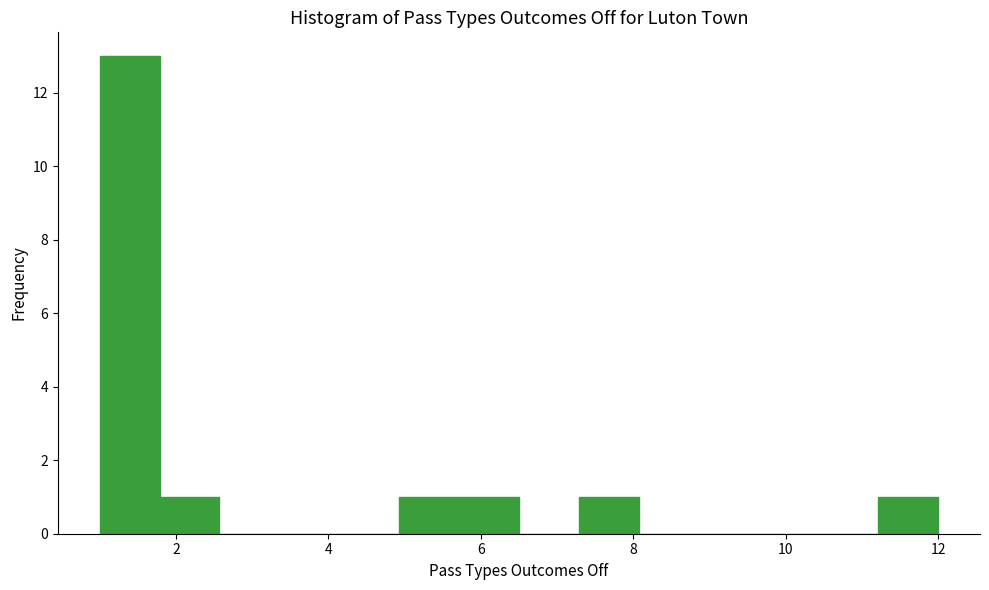

Around what value on the x-axis is the tallest bar? Give the approximate position of its centre, as read against the axis.

1.4